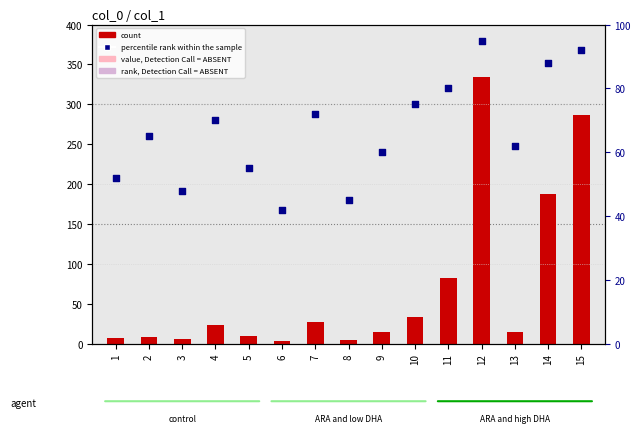

Which series reaches the maximum Y coordinate?

count